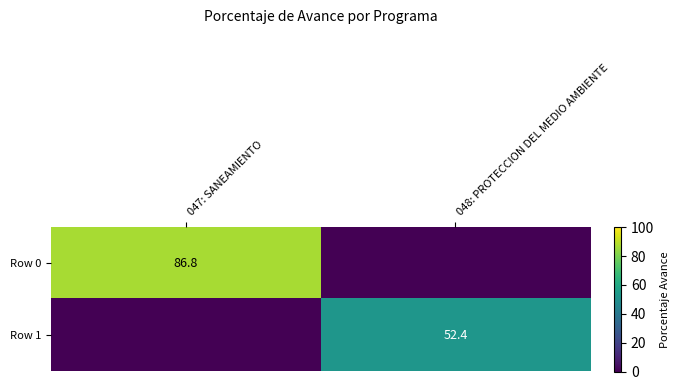

Is it true that Row 0 equals 86.8 at 047: SANEAMIENTO?

True